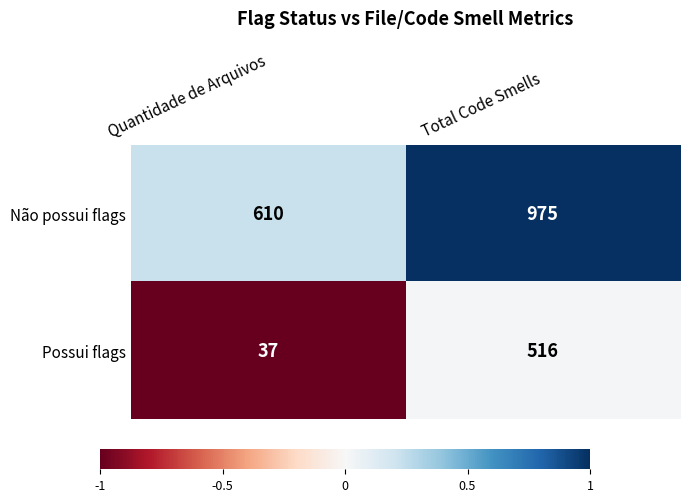

At which label is Não possui flags closest to 792?

Quantidade de Arquivos